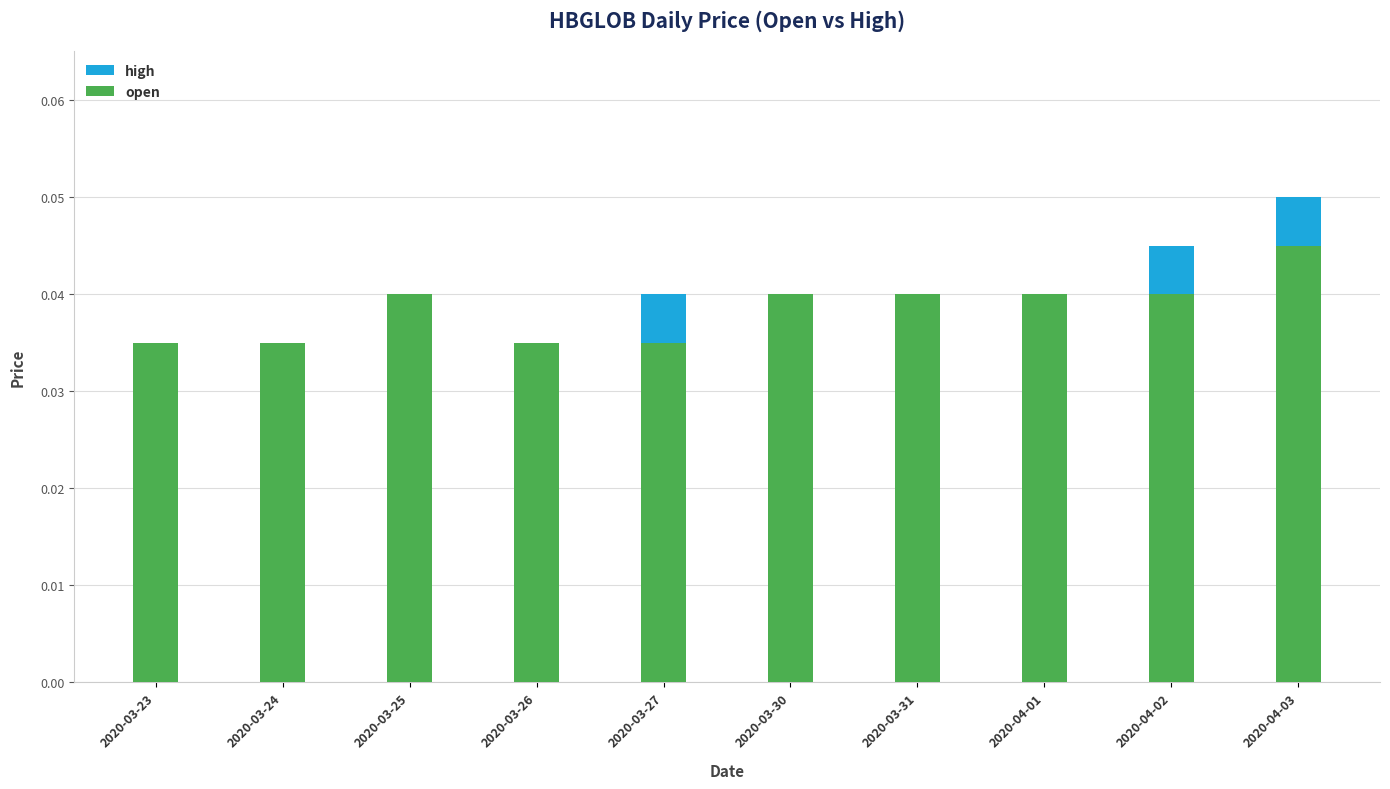

What are all the series names shown in the legend?

high, open